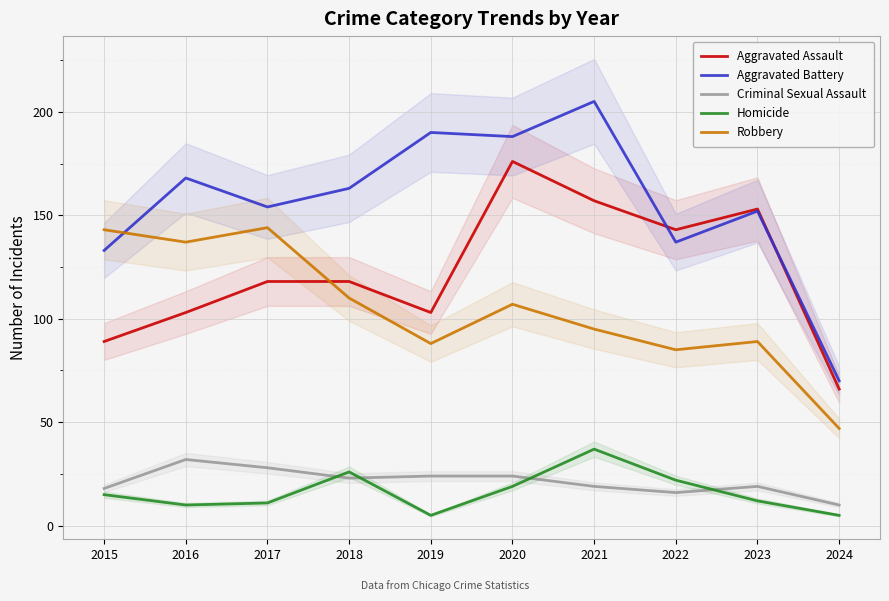

What is the value of the Aggravated Assault point at the 8th from the left?

143